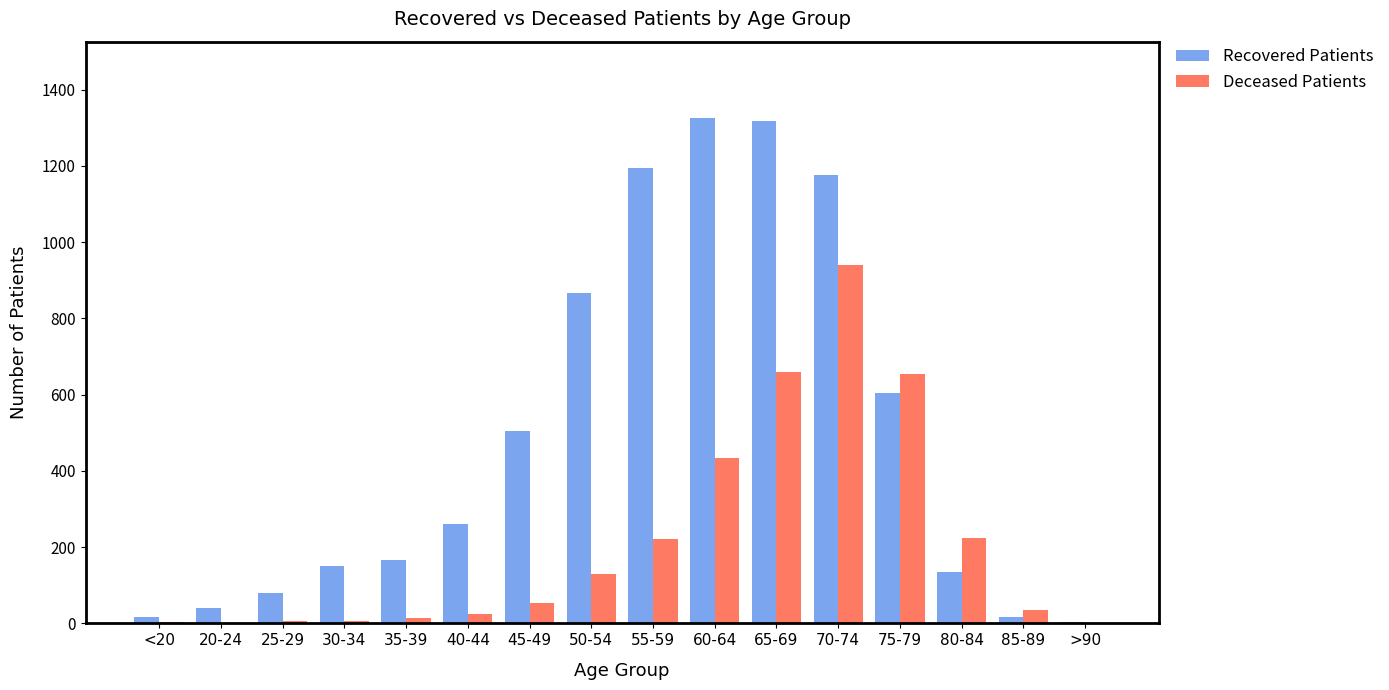

Is it true that Deceased Patients equals 933 at 75-79?

False